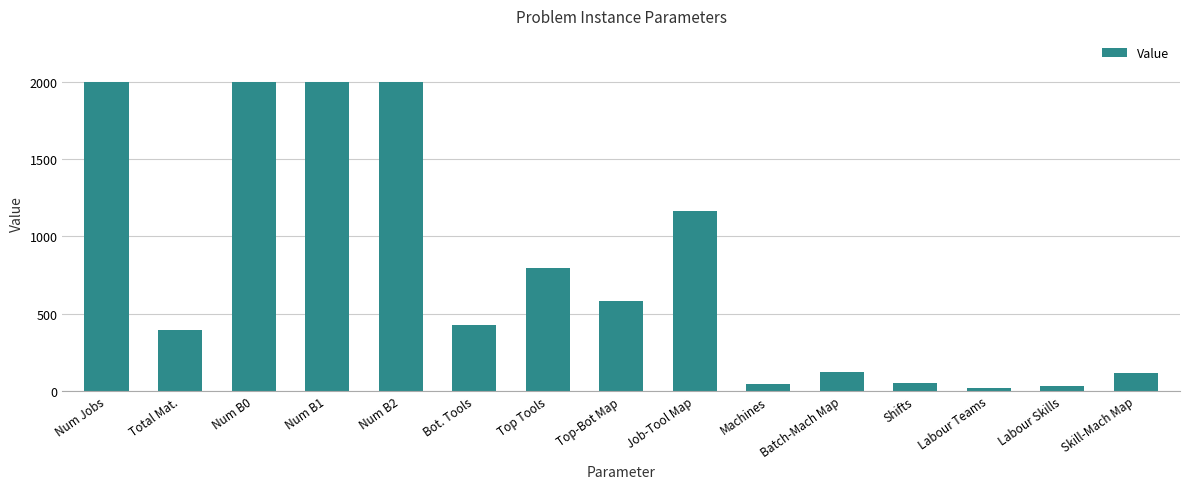

What is the difference between the second highest and second lowest values?

1971